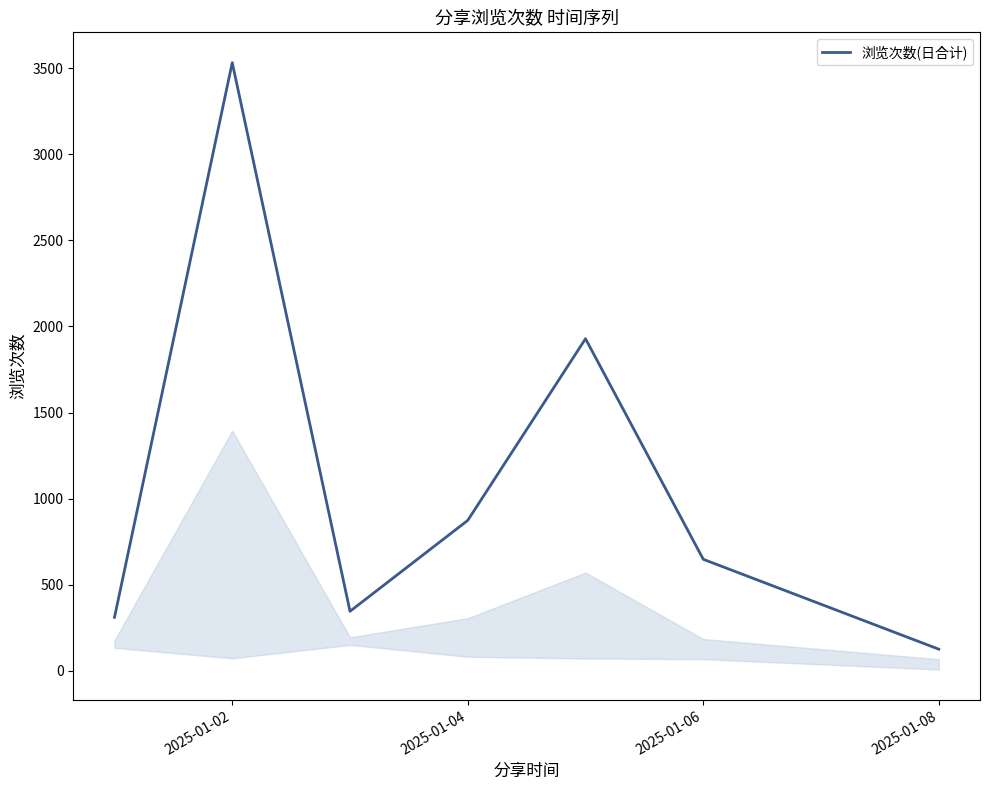

How many lines are shown in the chart?

1